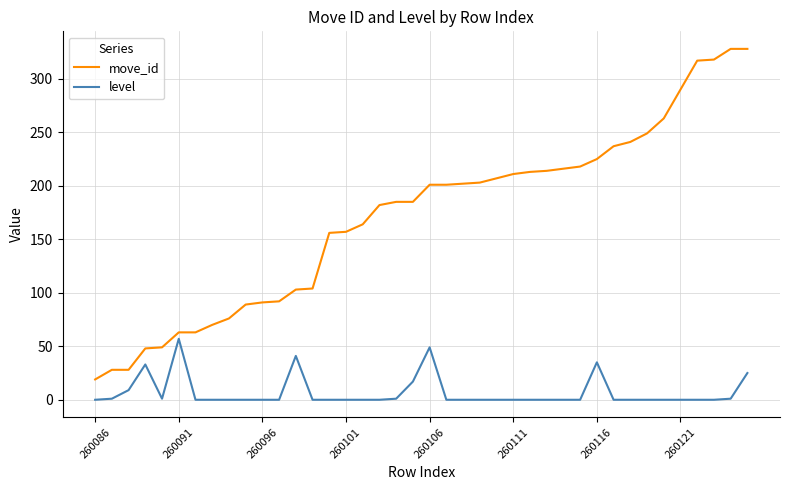

What is the difference between the maximum and minimum values in the level series?

57